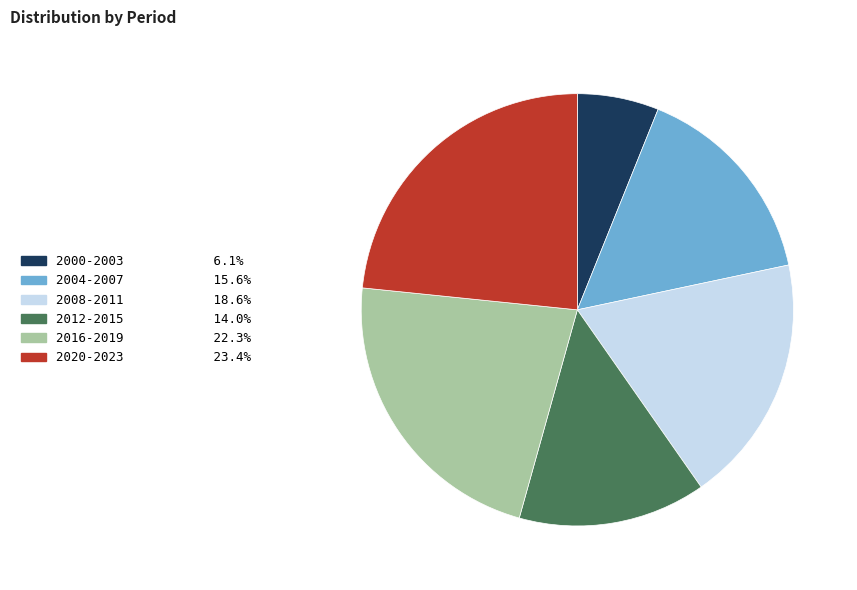

Which has a higher value, 2016-2019 or 2008-2011?

2016-2019